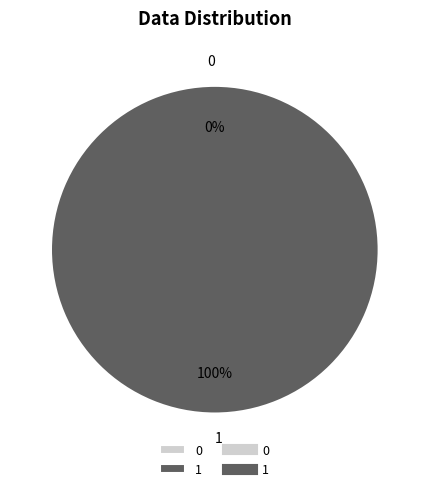

To the nearest percent, what is the combined percentage of 0 and 1?

100%